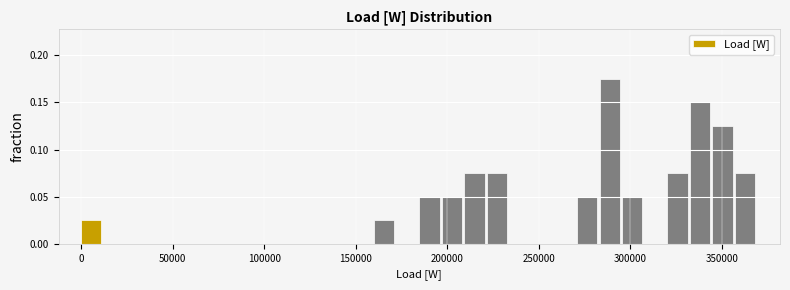

Read against the x-axis, roughly where is the centre of the tallest bar?

290000